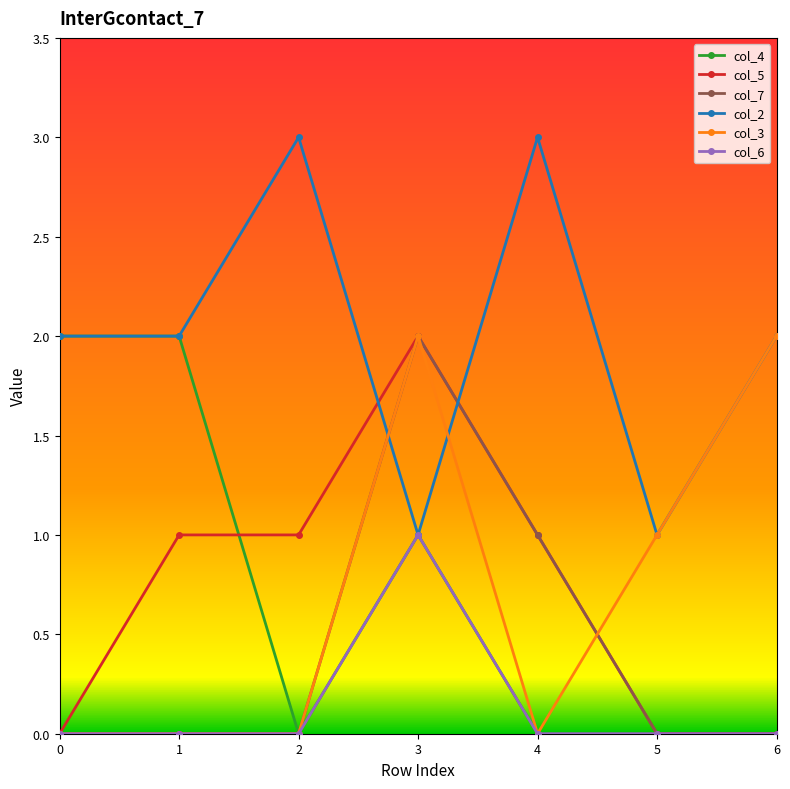

What is the value of the col_6 point at the 4th from the left?

1